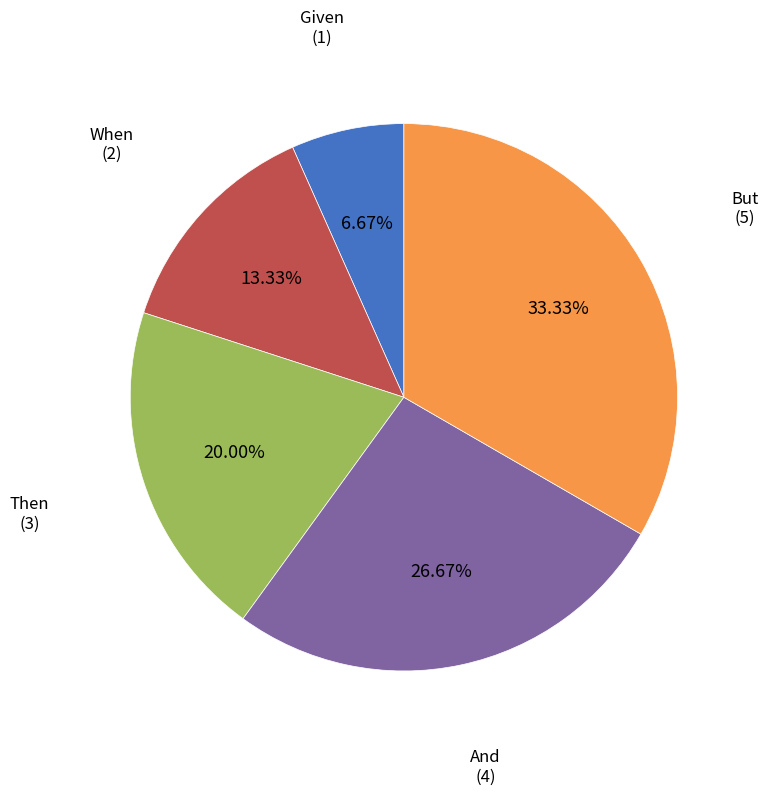

To the nearest percent, what is the difference between the And and But slice percentages?

7%